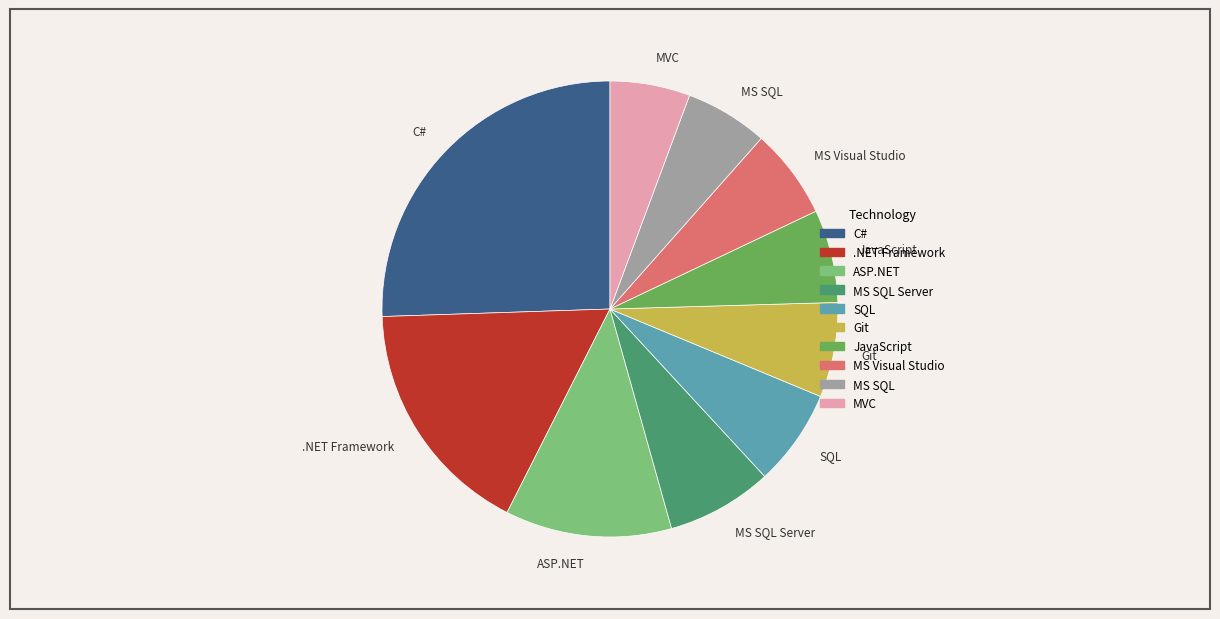

Which category has the biggest portion of the pie?

C#